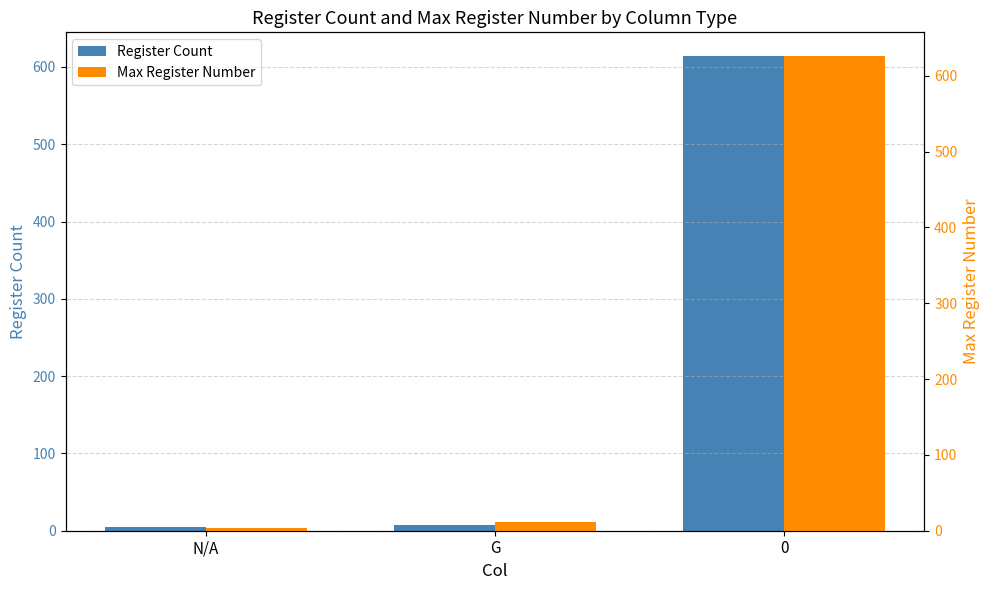

Reading left to right, transcribe all the data shown in this chart.

Register Count: N/A=5	G=8	0=614
Max Register Number: N/A=4	G=12	0=626